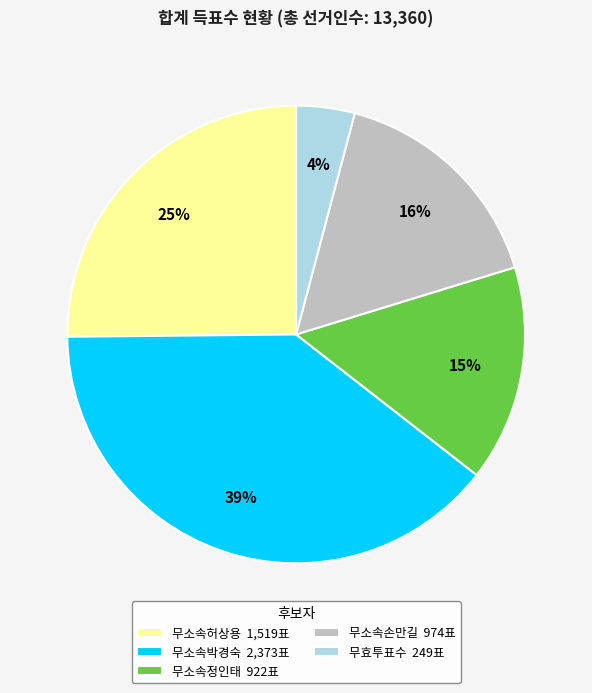

How many segments does this pie chart have?

5